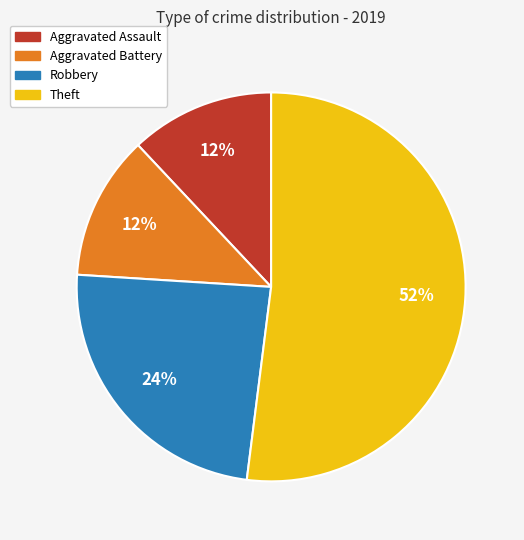

Does Aggravated Assault account for over 50% of the chart?

No